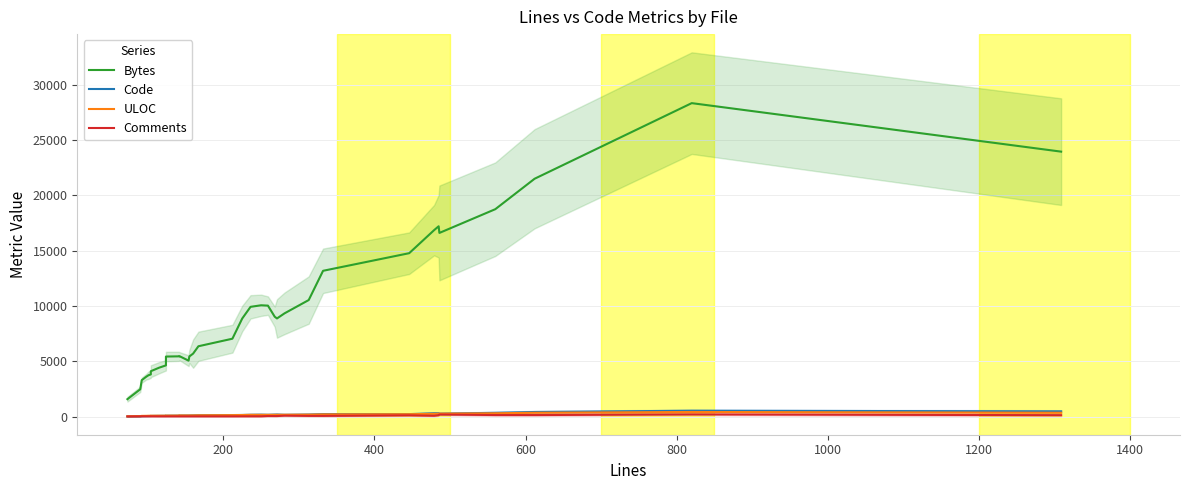

True or false: ULOC has more than 2 interior local peaks.

True